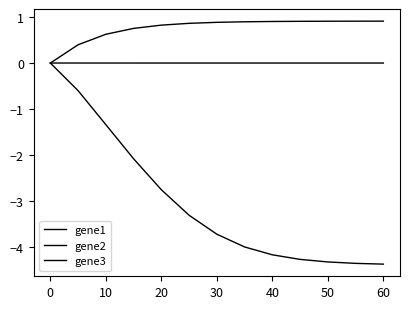

True or false: gene3 and gene2 intersect in this chart.

False